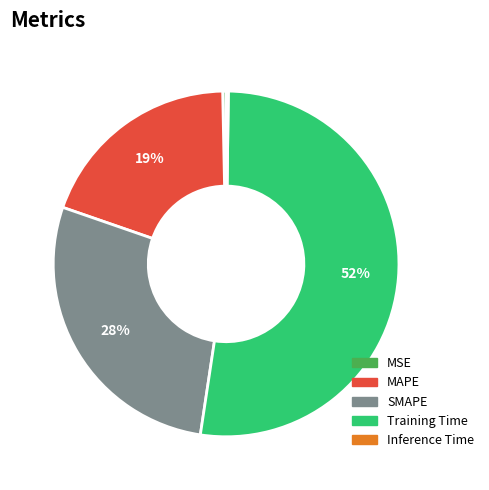

To the nearest percent, what is the average slice percentage?

20%